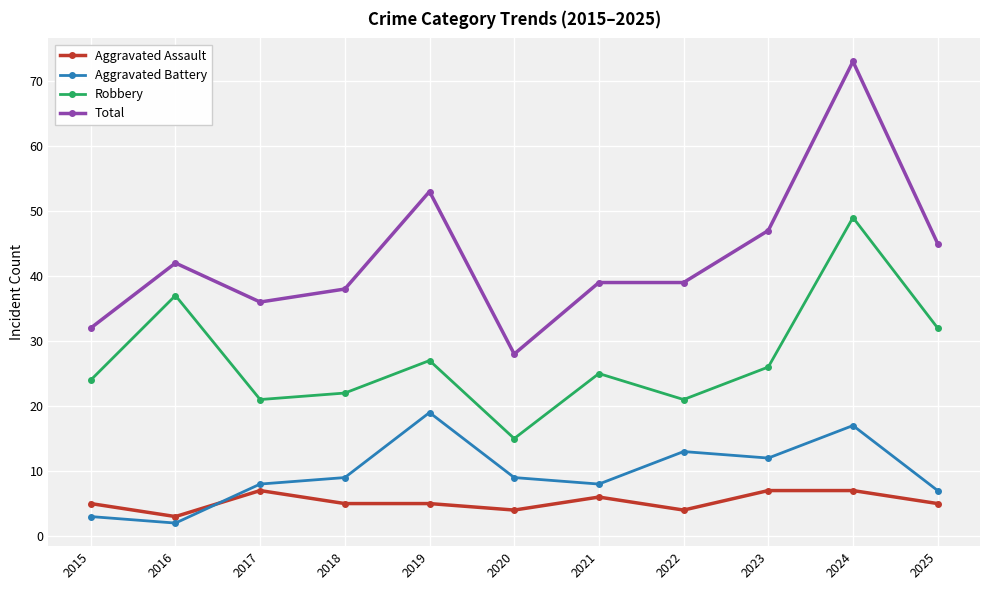

Where is the first local minimum for Robbery?

2017